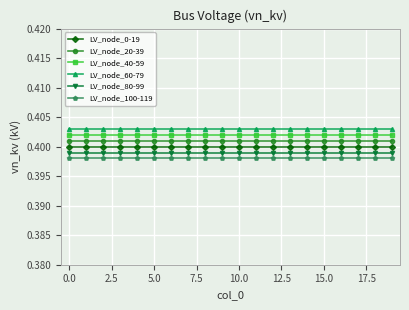

True or false: LV_node_100-119 and LV_node_80-99 cross at least once.

False